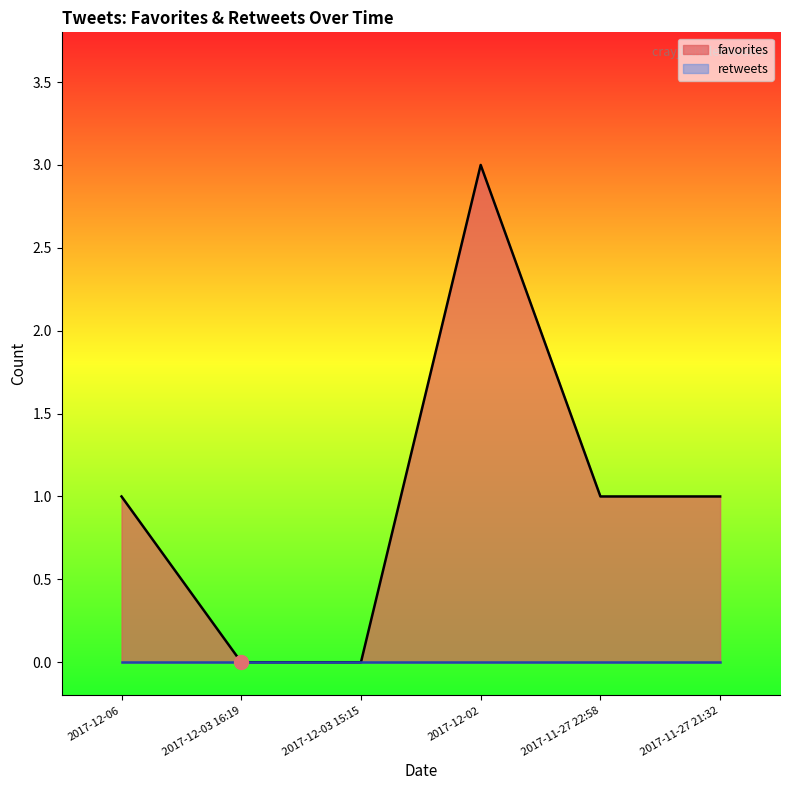

At which label does the data first exceed 1?

2017-12-02